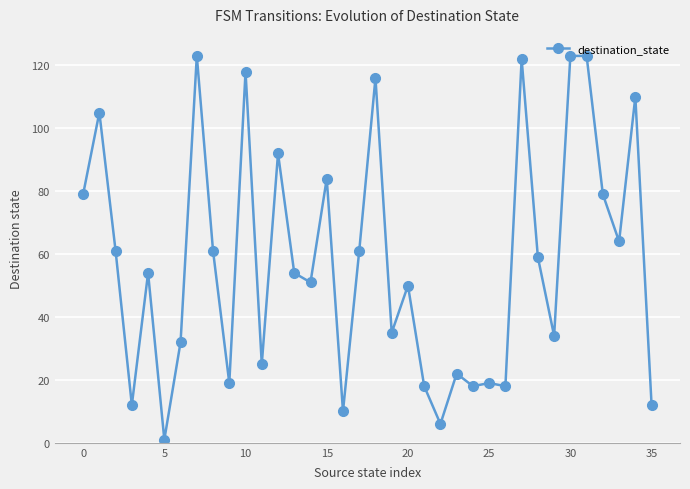

What is the average value?

58